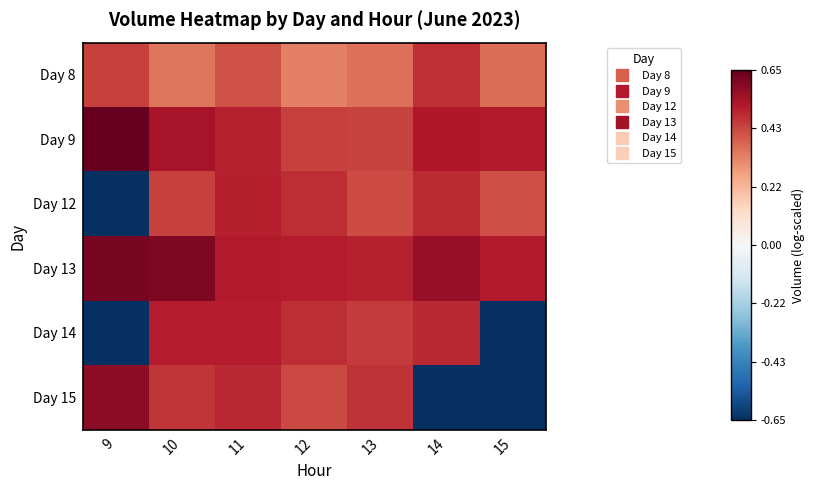

Reading left to right, extract all data points from this chart.

Day 8: 9=0.4	10=0.4	11=0.4	12=0.3	13=0.4	14=0.5	15=0.4
Day 9: 9=0.7	10=0.5	11=0.5	12=0.4	13=0.4	14=0.5	15=0.5
Day 12: 9=-0.7	10=0.4	11=0.5	12=0.5	13=0.4	14=0.5	15=0.4
Day 13: 9=0.6	10=0.6	11=0.5	12=0.5	13=0.5	14=0.6	15=0.5
Day 14: 9=-0.7	10=0.5	11=0.5	12=0.5	13=0.5	14=0.5	15=-0.7
Day 15: 9=0.6	10=0.5	11=0.5	12=0.4	13=0.5	14=-0.7	15=-0.7